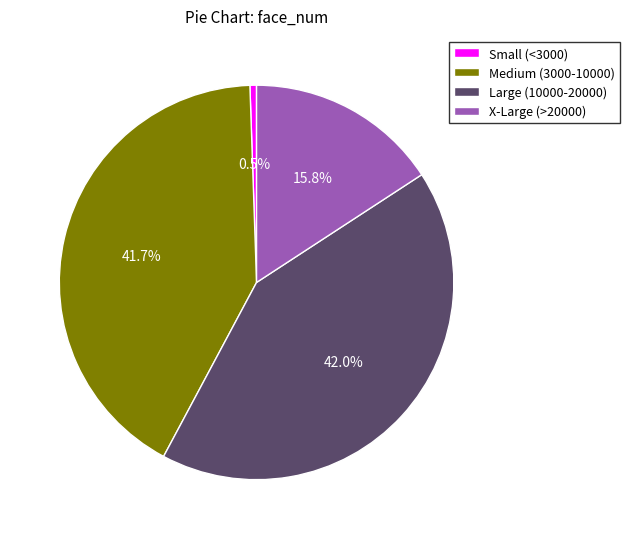

Approximately how many times larger is the value at X-Large (>20000) compared to Medium (3000-10000)?

0.4